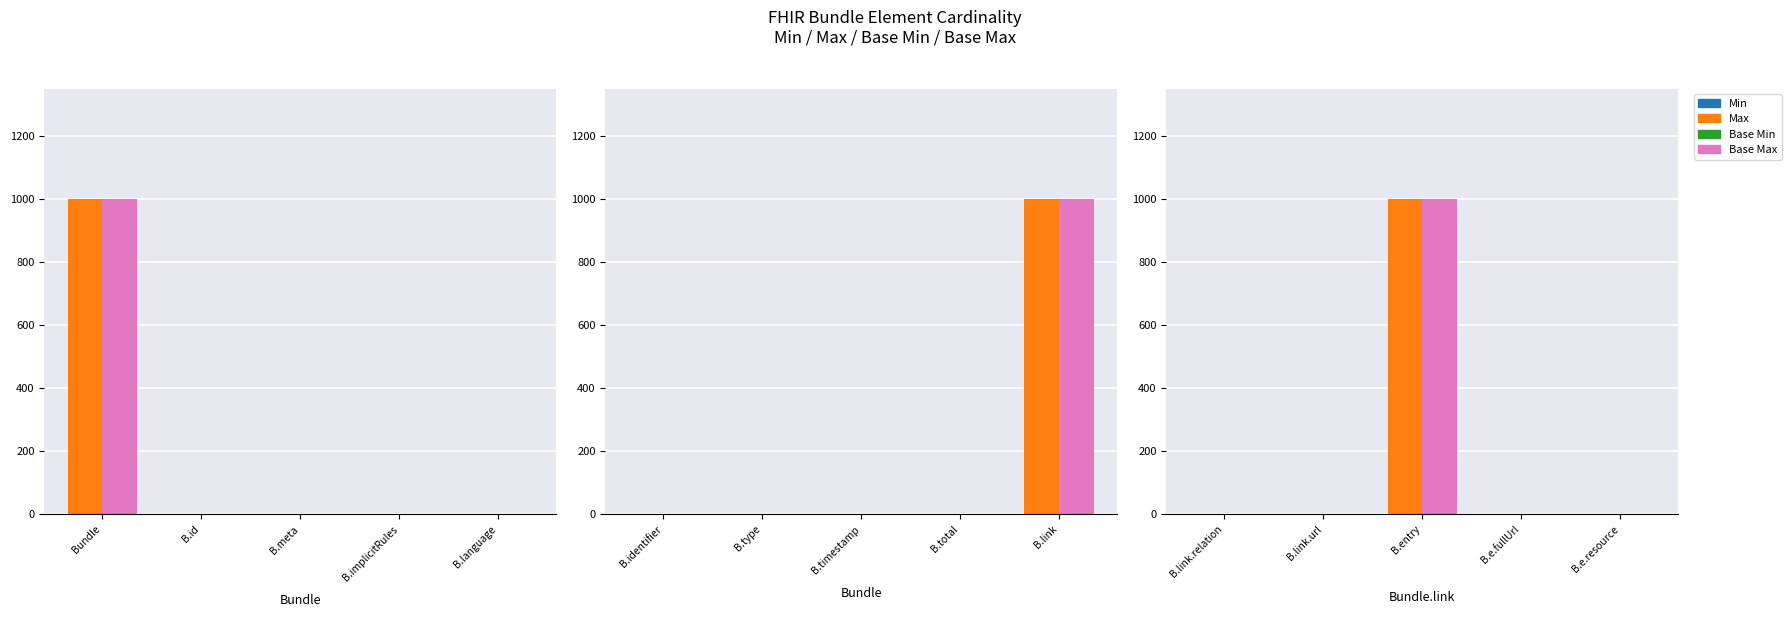

Are the bars horizontal?

No